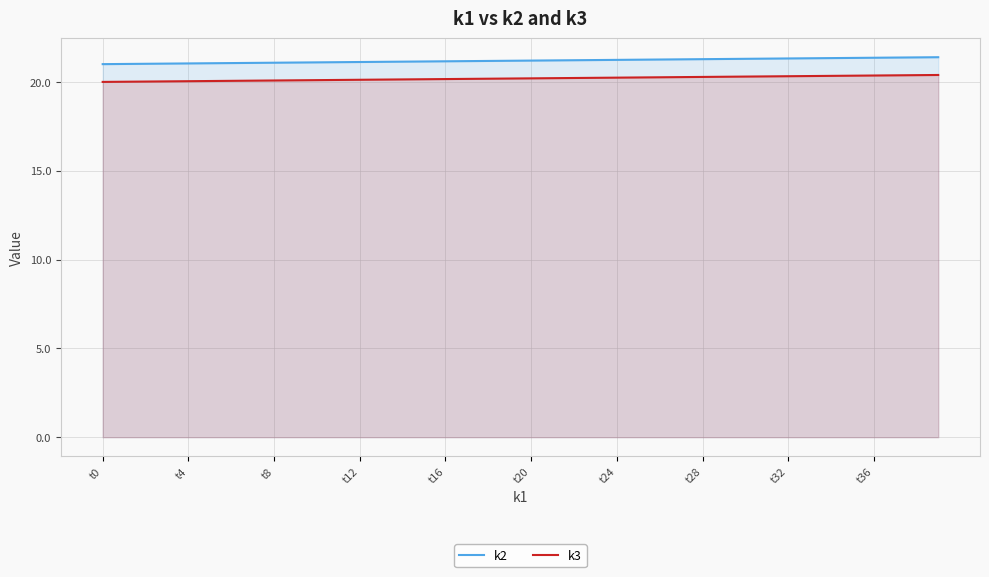

What is the value of the k2 point at the 38th from the left?

21.4